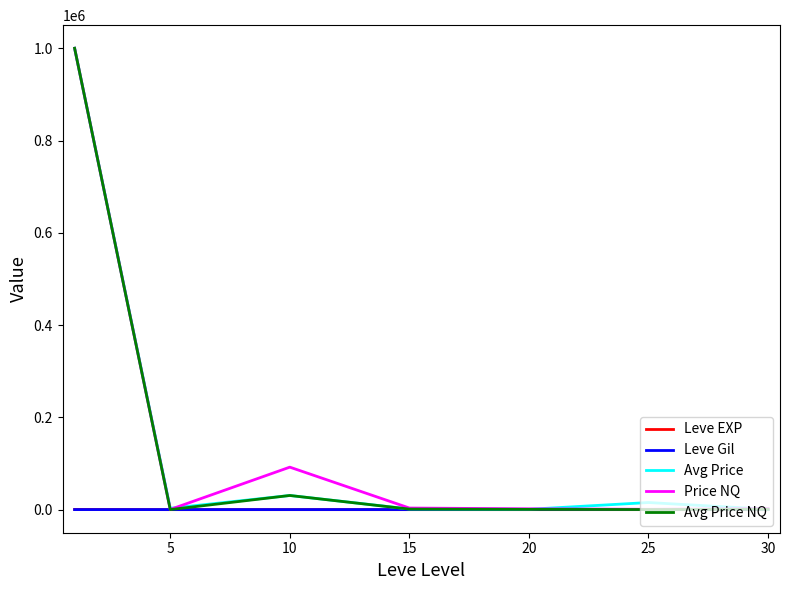

What is the maximum value for Avg Price NQ?

1000000.0